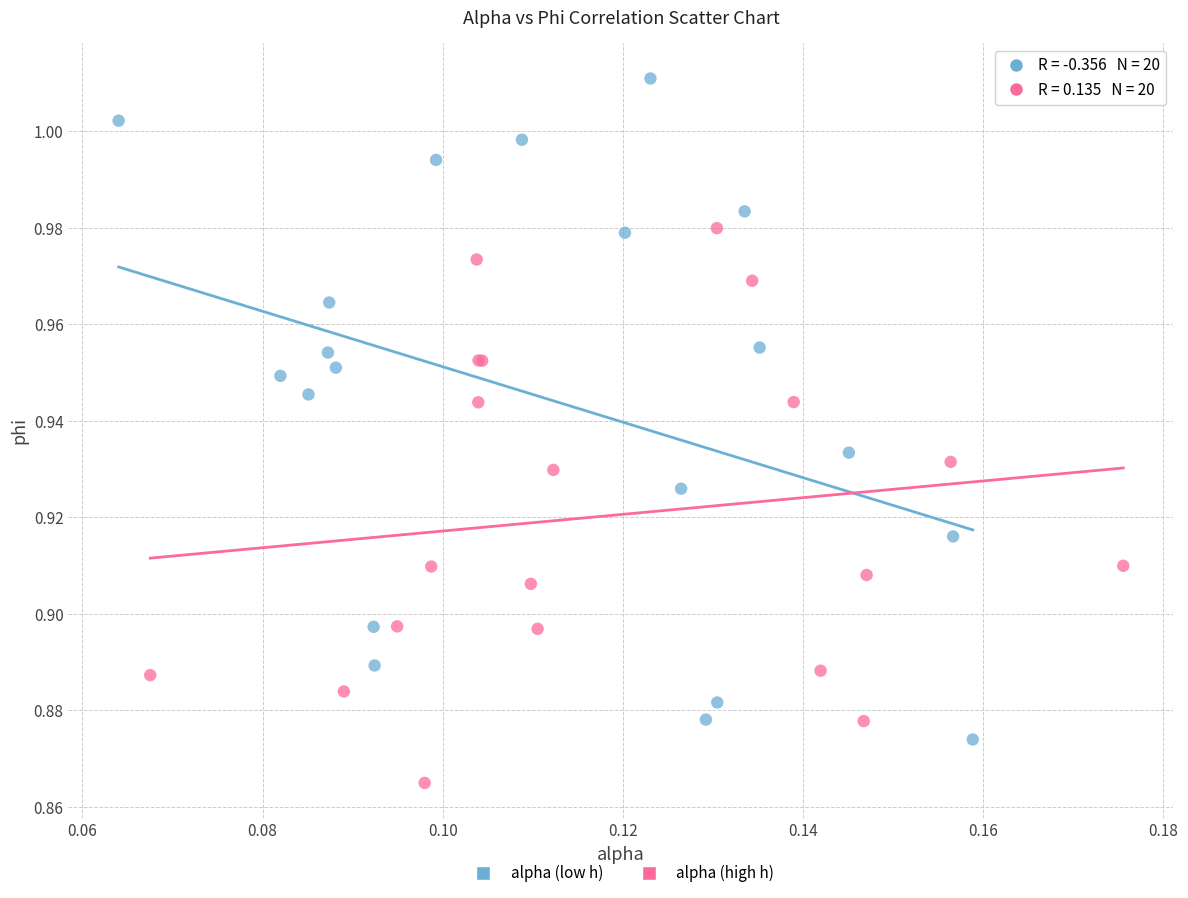

Which series contains the lowest Y value?

alpha (high h)